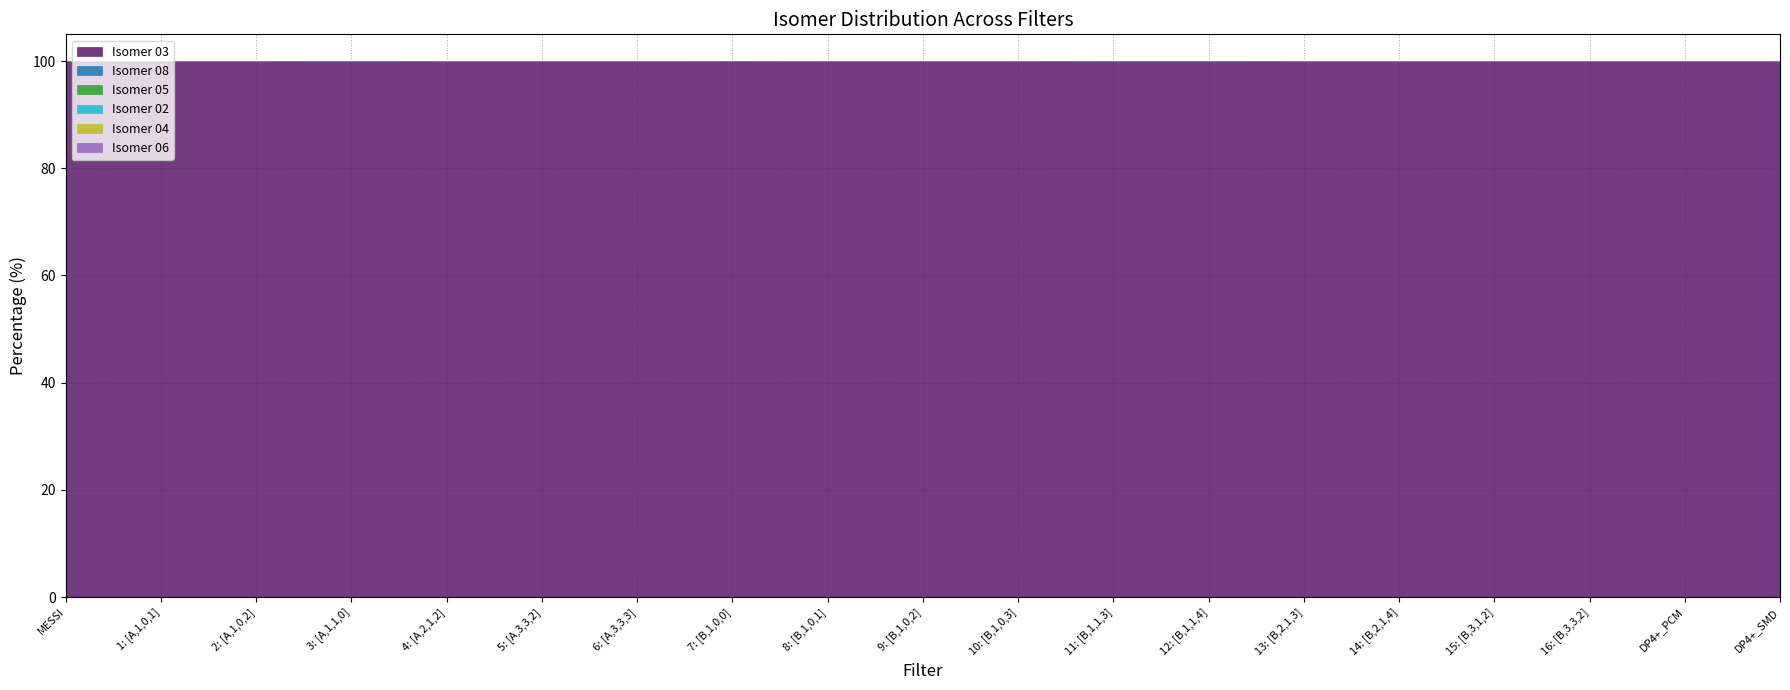

Reading left to right, list all the values displayed in this chart.

Isomer 03: 100.0	100.0	100.0	100.0	100.0	100.0	100.0	100.0	100.0	100.0	100.0	100.0	100.0	100.0	100.0	100.0	100.0	100.0	100.0
Isomer 08: 0.0	0.0	0.0	0.0	0.0	0.0	0.0	0.0	0.0	0.0	0.0	0.0	0.0	0.0	0.0	0.0	0.0	0.0	0.0
Isomer 05: 0.0	0.0	0.0	0.0	0.0	0.0	0.0	0.0	0.0	0.0	0.0	0.0	0.0	0.0	0.0	0.0	0.0	0.0	0.0
Isomer 02: 0.0	0.0	0.0	0.0	0.0	0.0	0.0	0.0	0.0	0.0	0.0	0.0	0.0	0.0	0.0	0.0	0.0	0.0	0.0
Isomer 04: 0.0	0.0	0.0	0.0	0.0	0.0	0.0	0.0	0.0	0.0	0.0	0.0	0.0	0.0	0.0	0.0	0.0	0.0	0.0
Isomer 06: 0.0	0.0	0.0	0.0	0.0	0.0	0.0	0.0	0.0	0.0	0.0	0.0	0.0	0.0	0.0	0.0	0.0	0.0	0.0